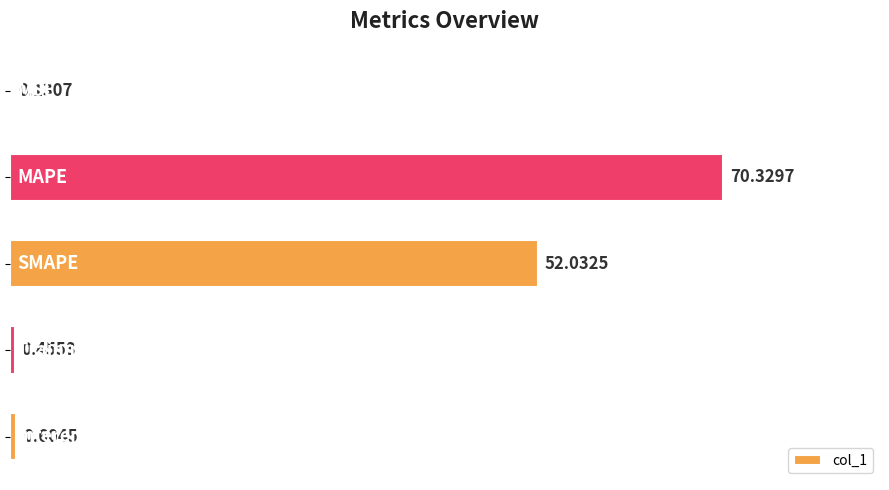

How many distinct data groups are displayed?

1